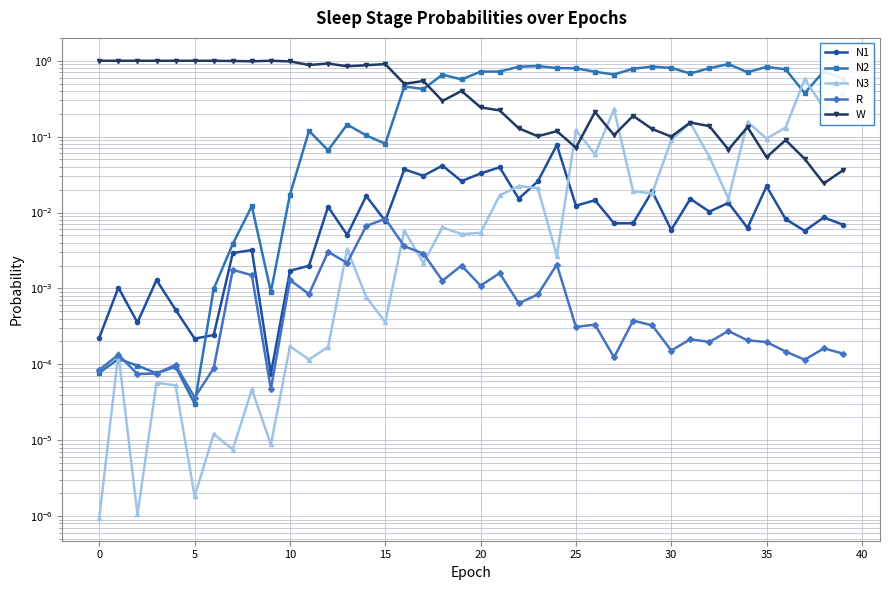

Is this an area chart (filled region under the line)?

No